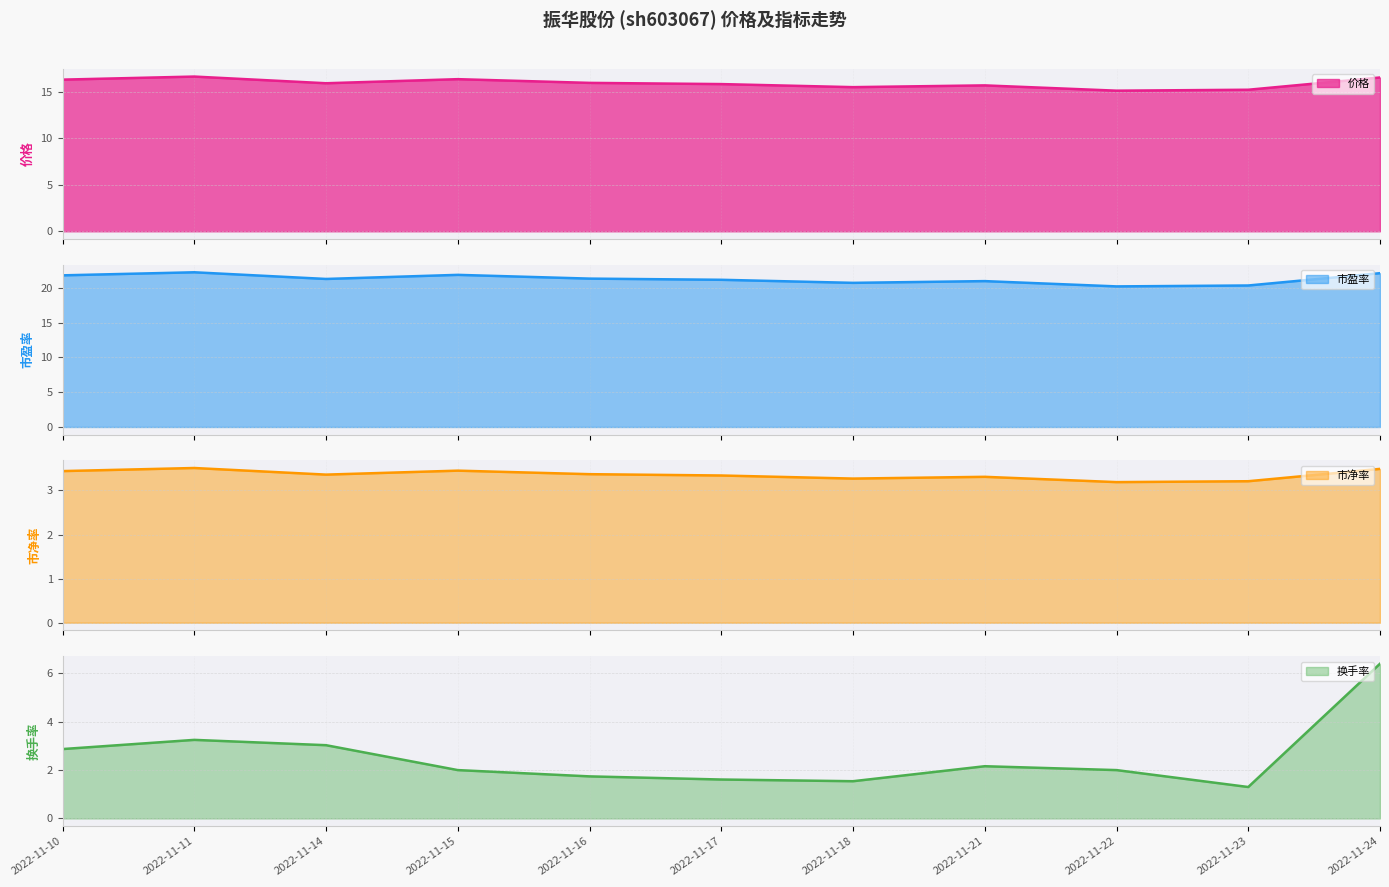

Which series has the largest range (max minus min)?

换手率